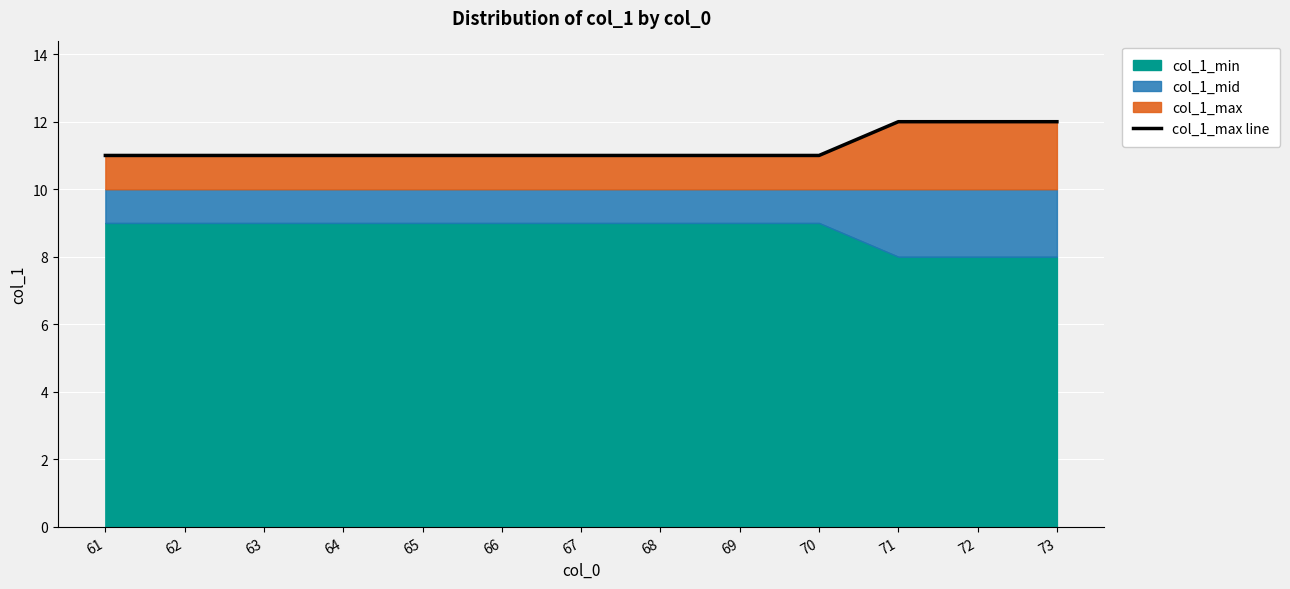

The value at 69 is 3. True or false?

False